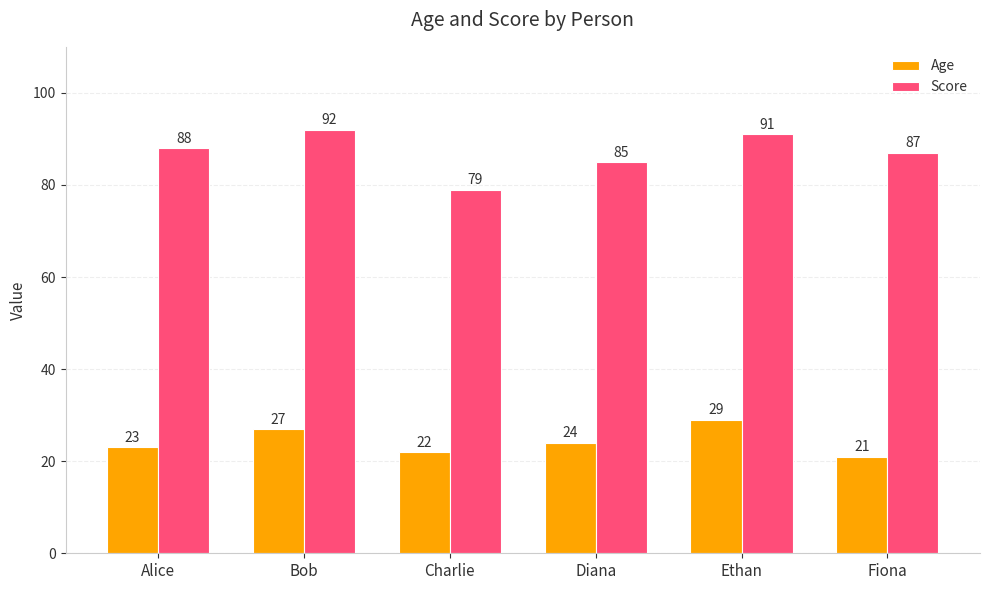

What position from the left is Ethan?

5